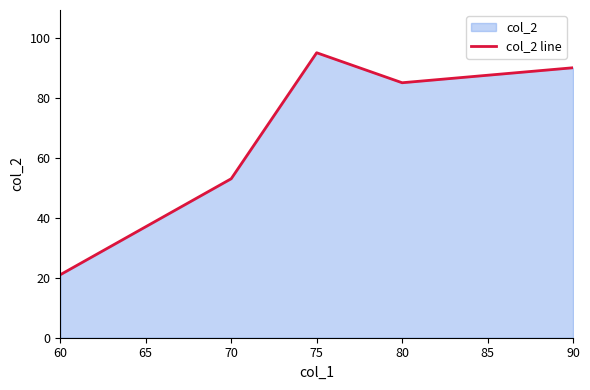

The value at 90 is 90. True or false?

True